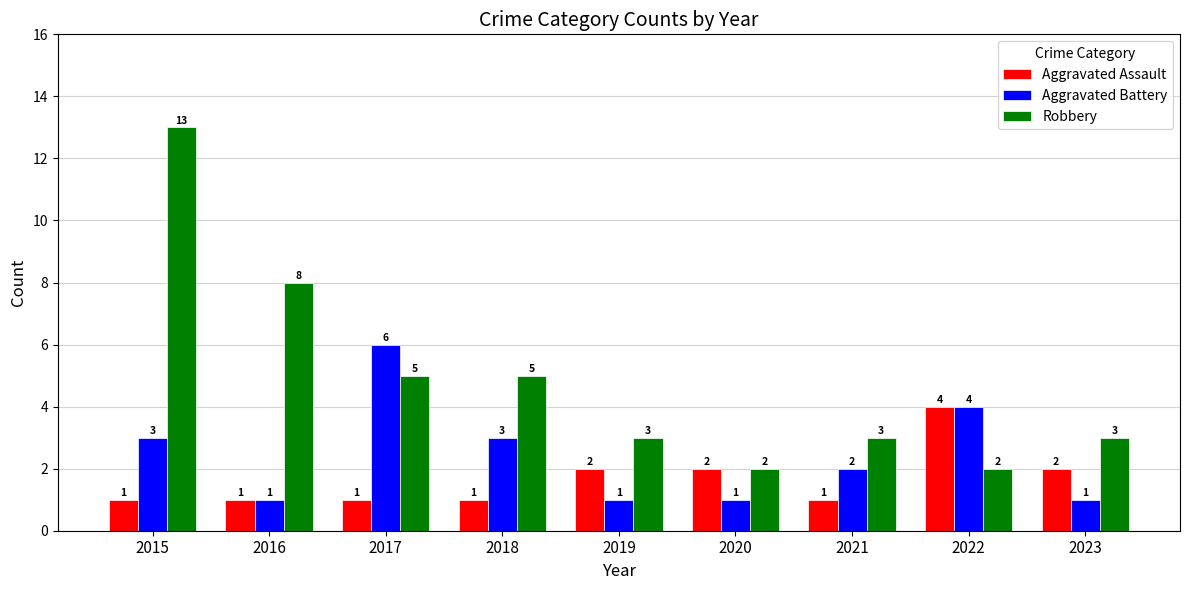

What is the approximate value of Robbery at 2016, to the nearest 10?

10